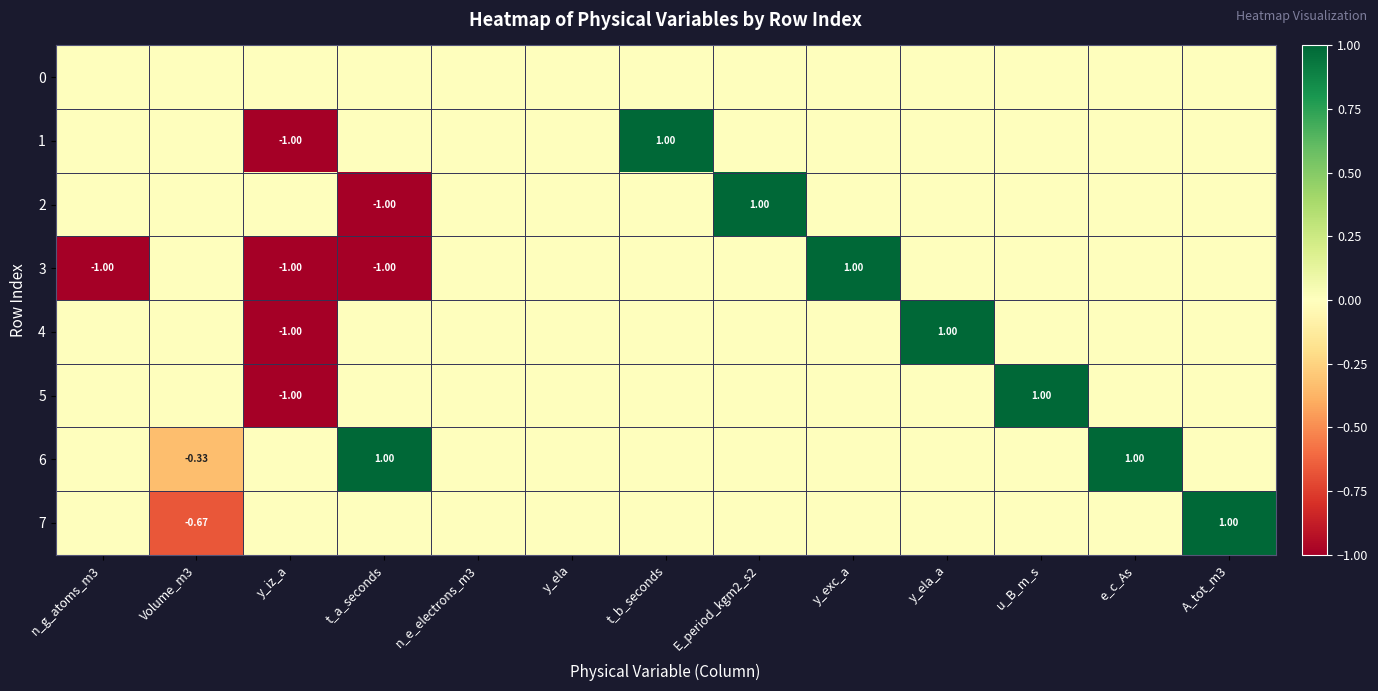

Which series has the largest range (max minus min)?

1